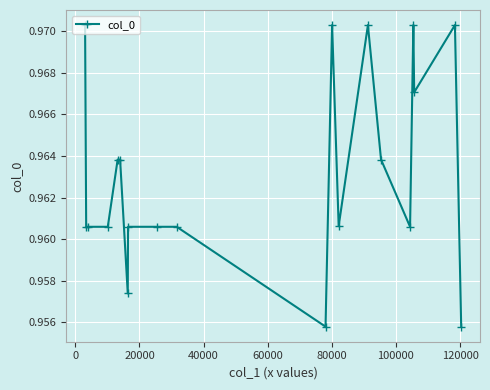

Count the values in the range 0 to 1.

20